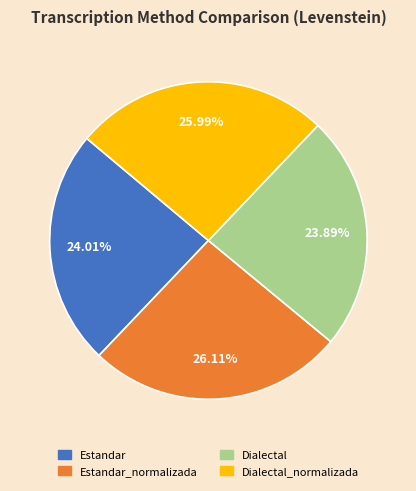

Does any single category account for the majority?

No